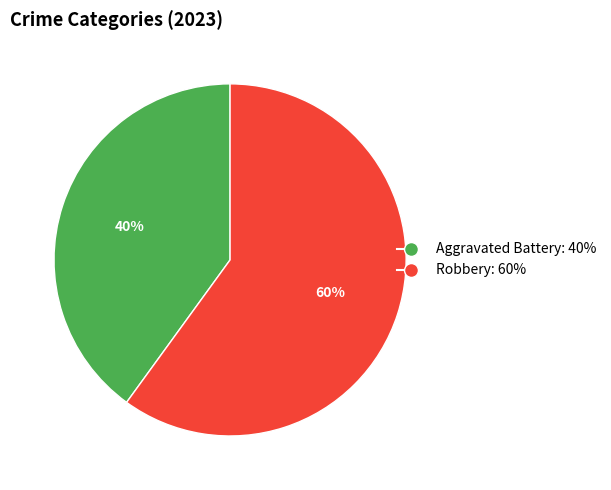

How many segments does this pie chart have?

2